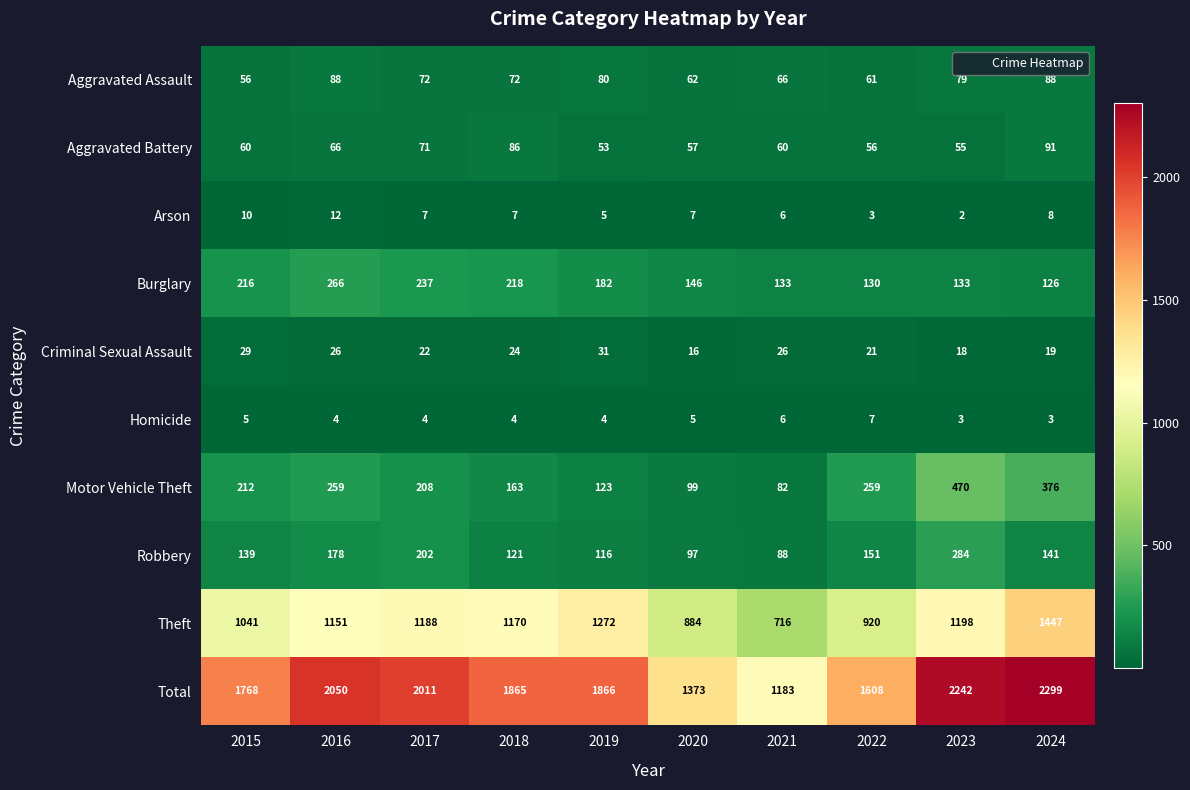

What is the minimum value for Aggravated Battery?

53